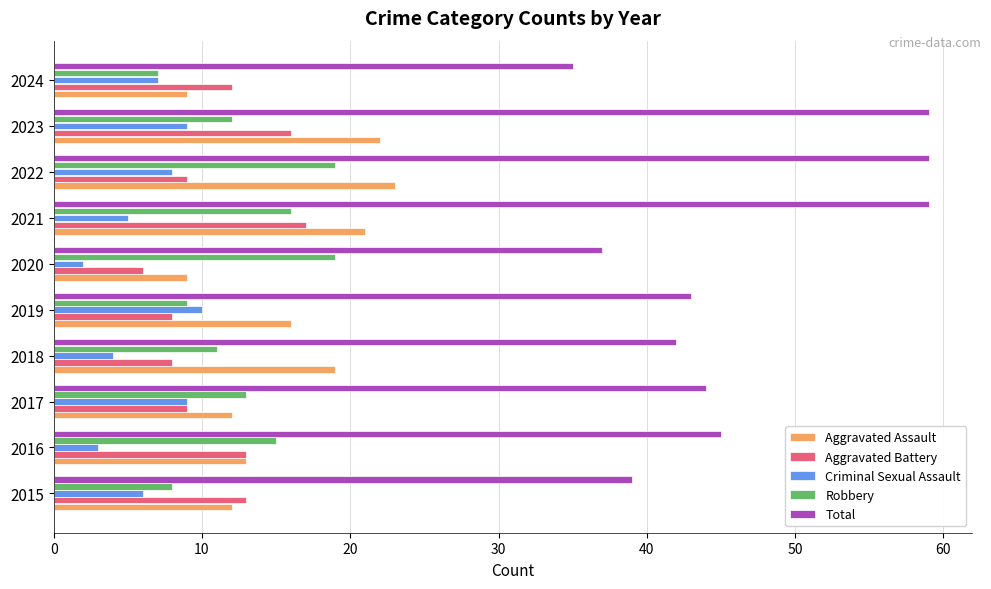

How many data points does each series have?

10